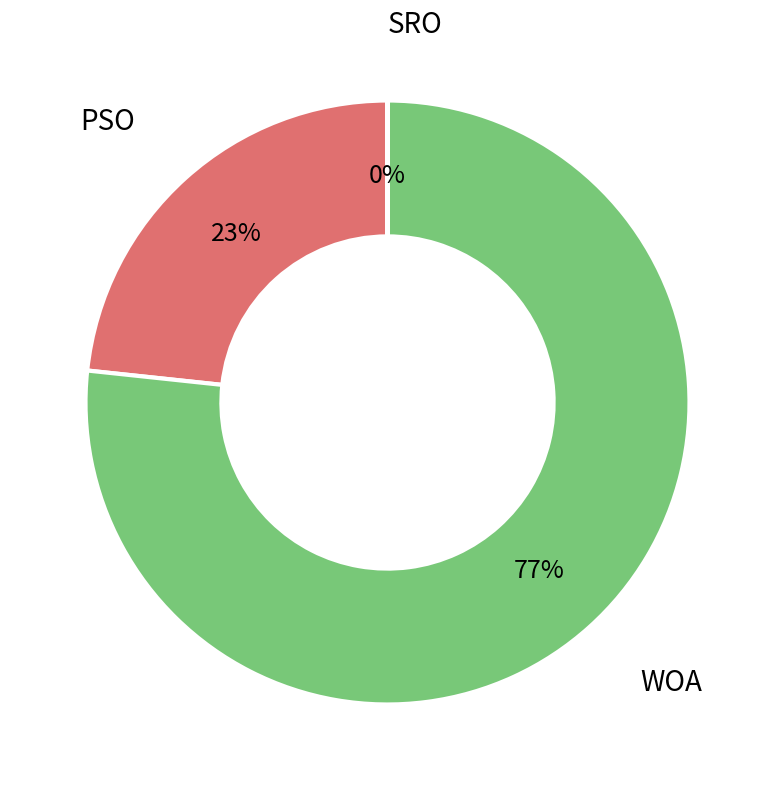

Does any single category account for the majority?

Yes